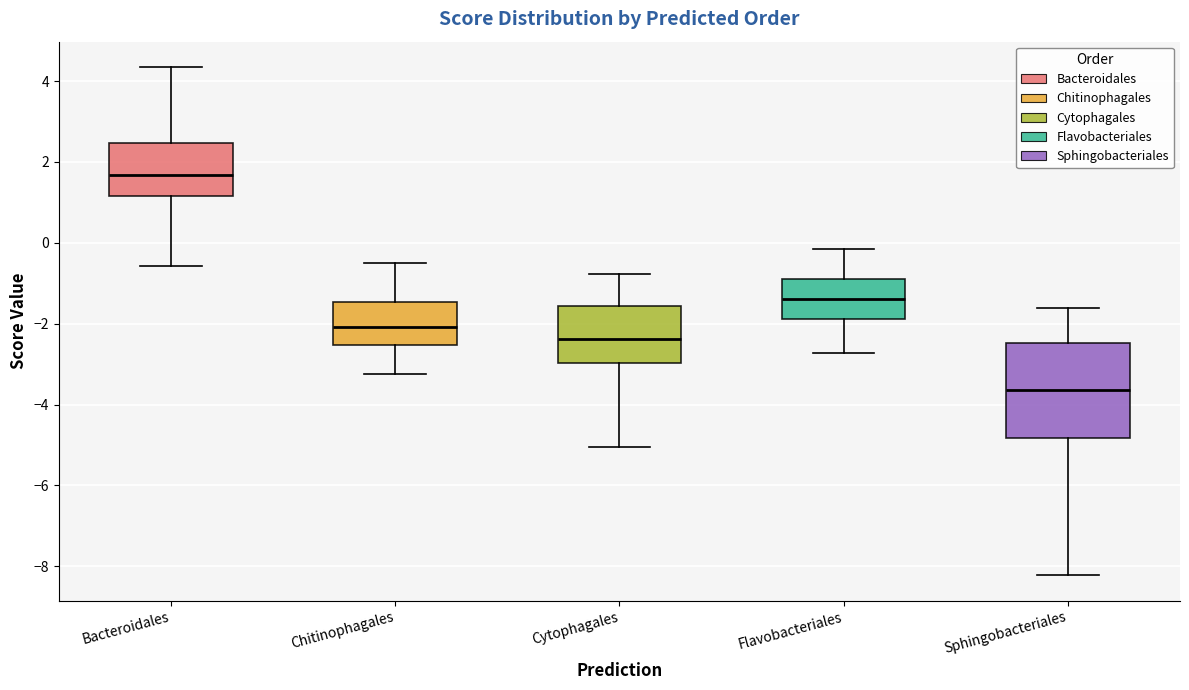

Where is the lower edge of the box for Cytophagales on the y-axis? The values are not printed on the chart, so give them approximately, as read against the axis.

-3.0